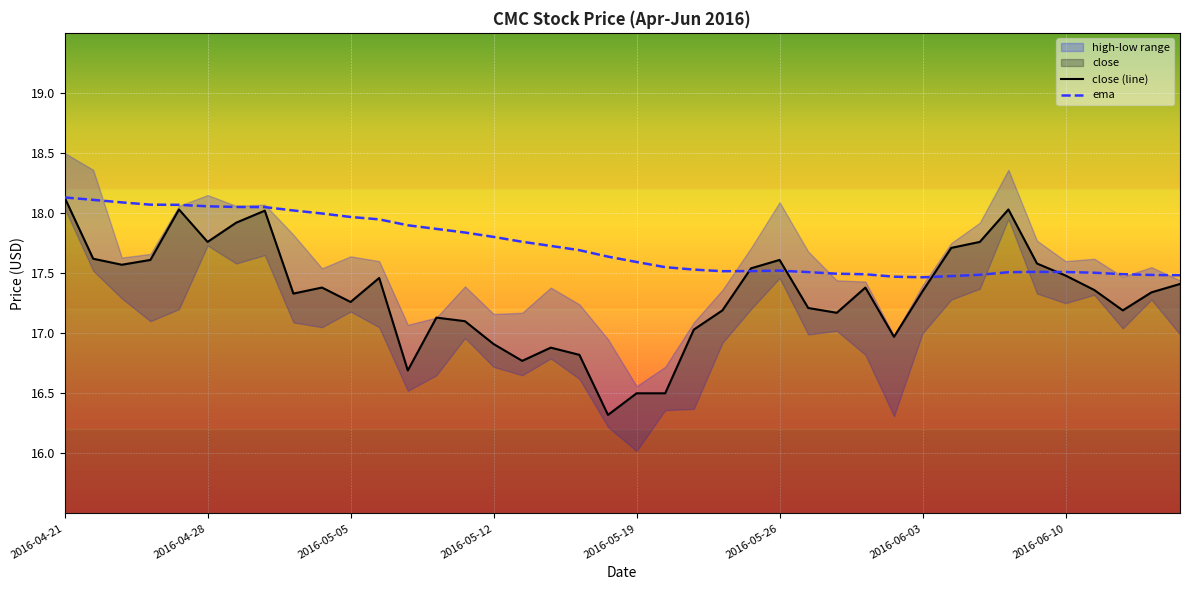

True or false: ema has more than 2 points higher than both neighbors.

False